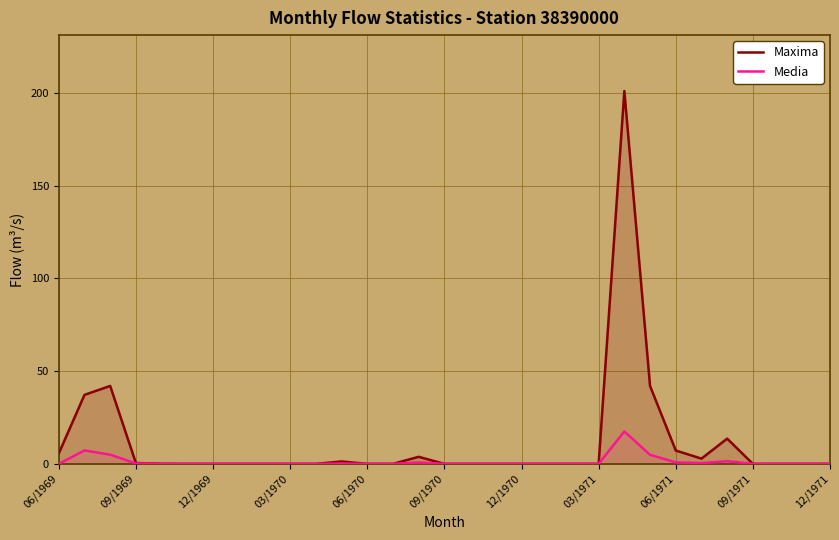

True or false: Media and Maxima intersect in this chart.

False